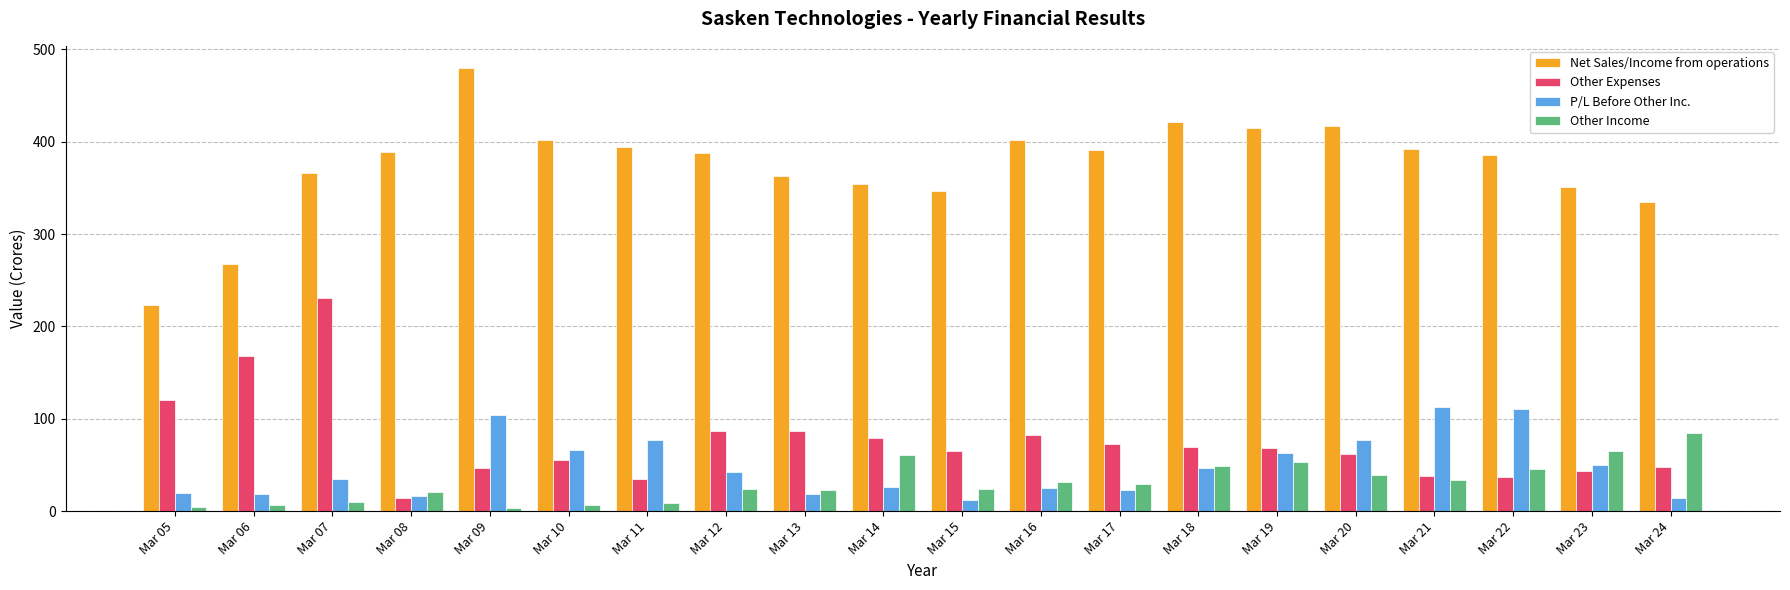

Are the bars grouped side by side (vs. stacked)?

Yes